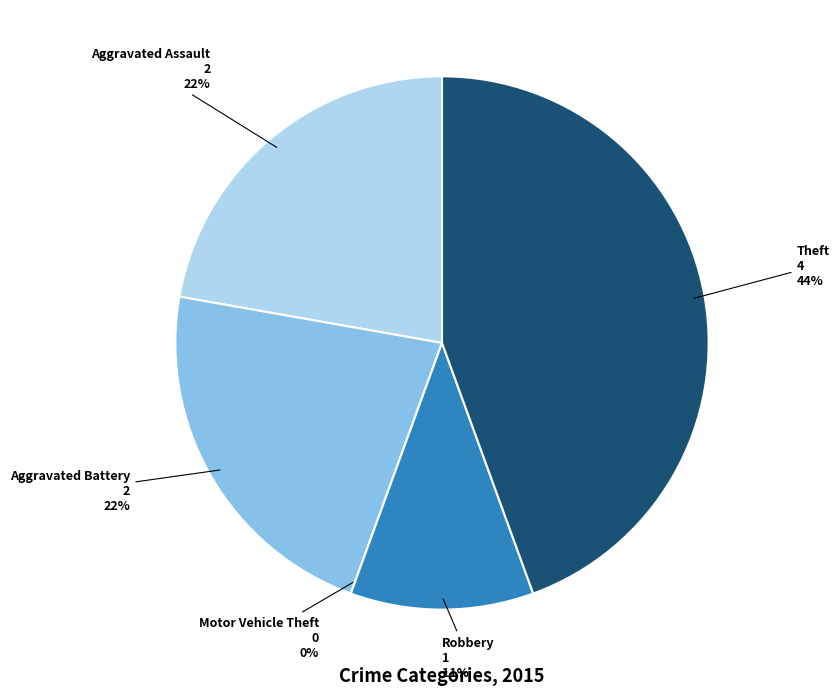

Is there a majority slice in this chart?

No